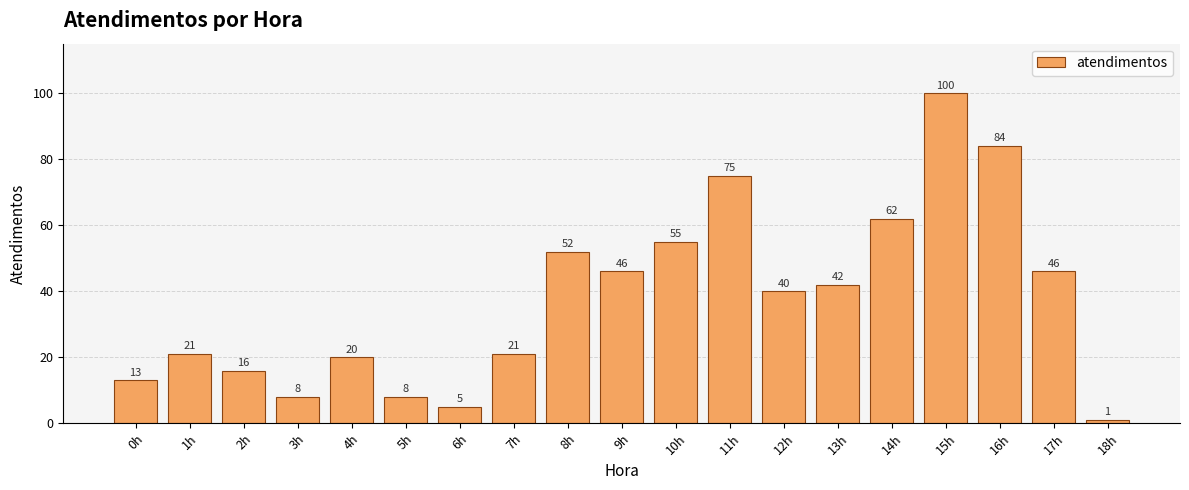

Reading left to right, extract all data points from this chart.

0h=13	1h=21	2h=16	3h=8	4h=20	5h=8	6h=5	7h=21	8h=52	9h=46	10h=55	11h=75	12h=40	13h=42	14h=62	15h=100	16h=84	17h=46	18h=1